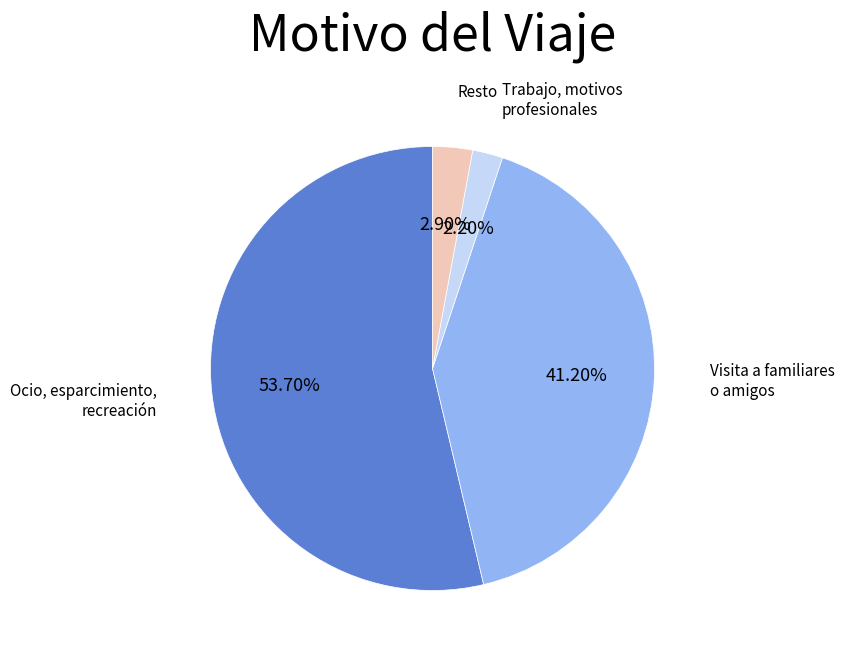

To the nearest percent, what is the average slice percentage?

25%